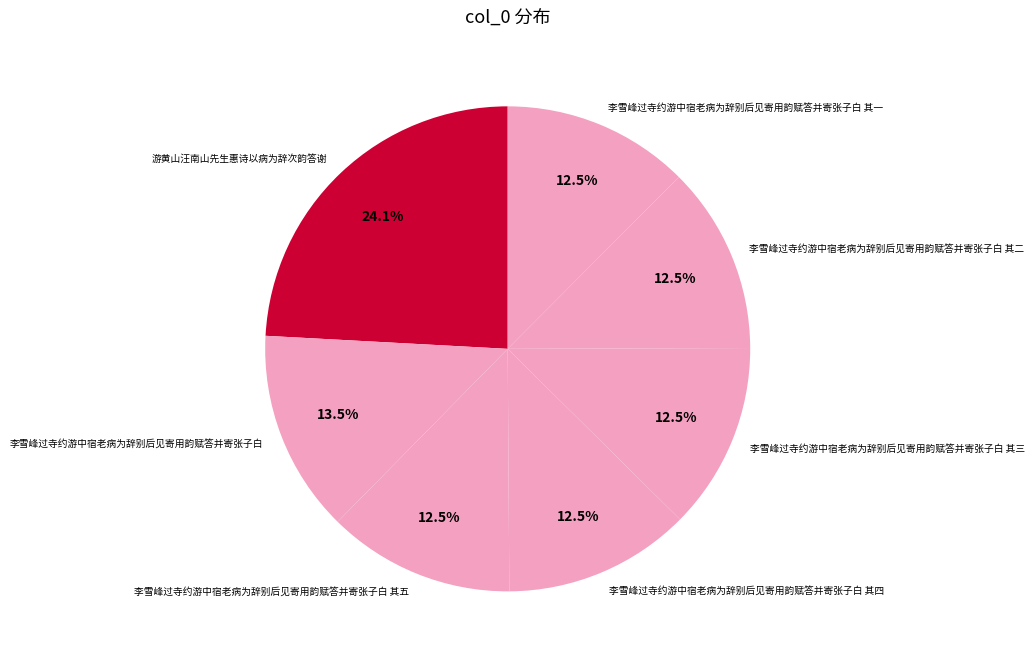

What is the ratio of the value at 李雪峰过寺约游中宿老病为辞别后见寄用韵赋答并寄张子白 其三 to the value at 李雪峰过寺约游中宿老病为辞别后见寄用韵赋答并寄张子白 其一?

1.0